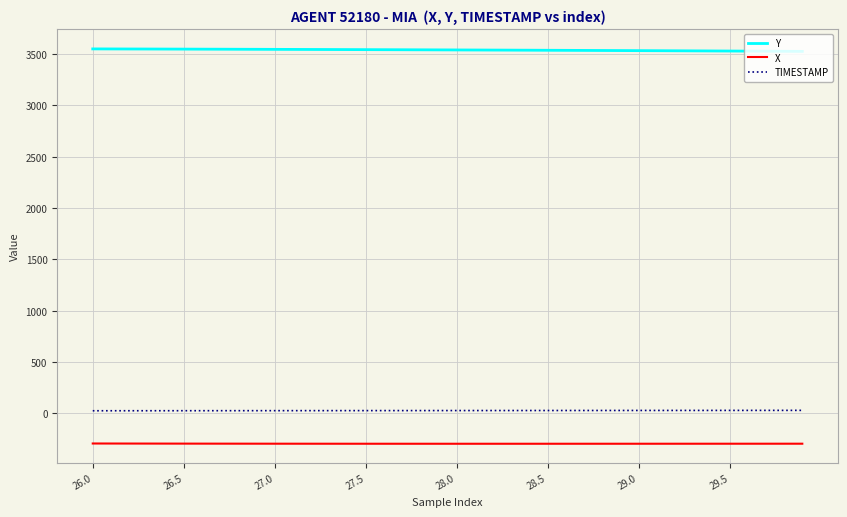

True or false: X and TIMESTAMP intersect in this chart.

False